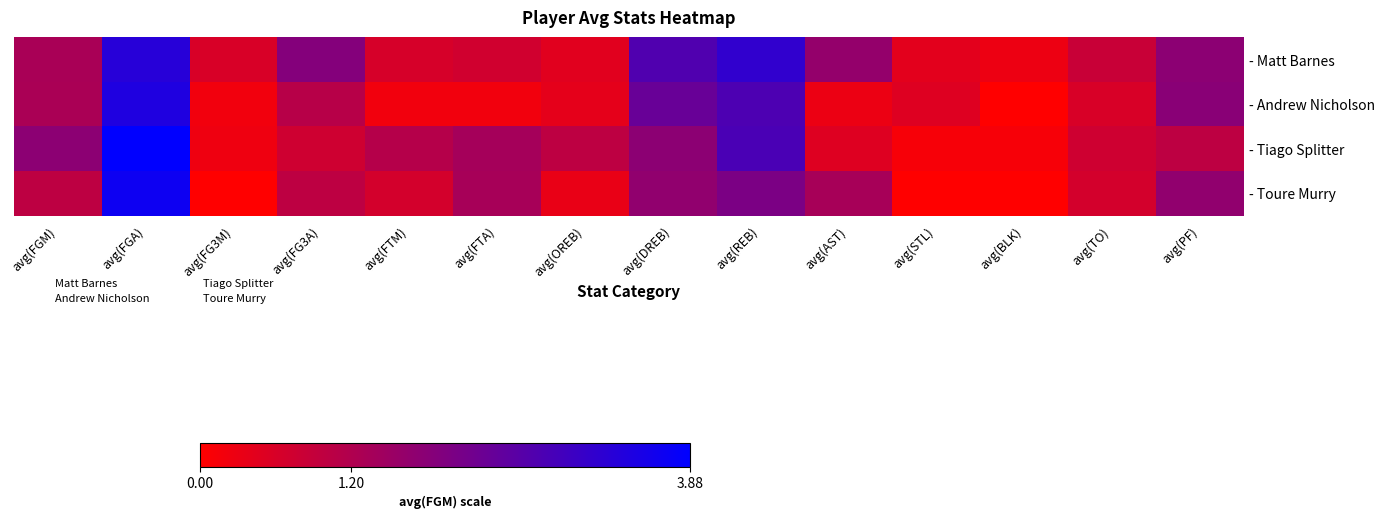

Between avg(FTM) and avg(OREB), which is larger?

avg(FTM)